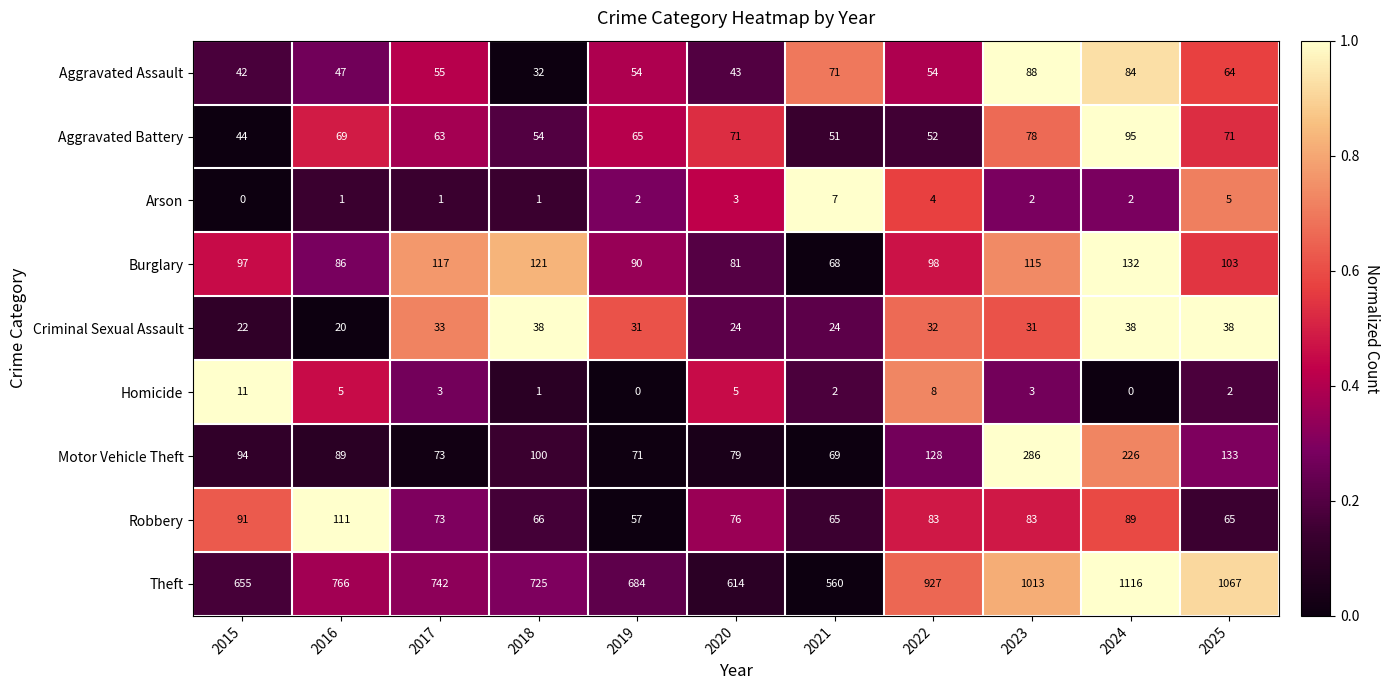

What is the average value of the Arson series?

3